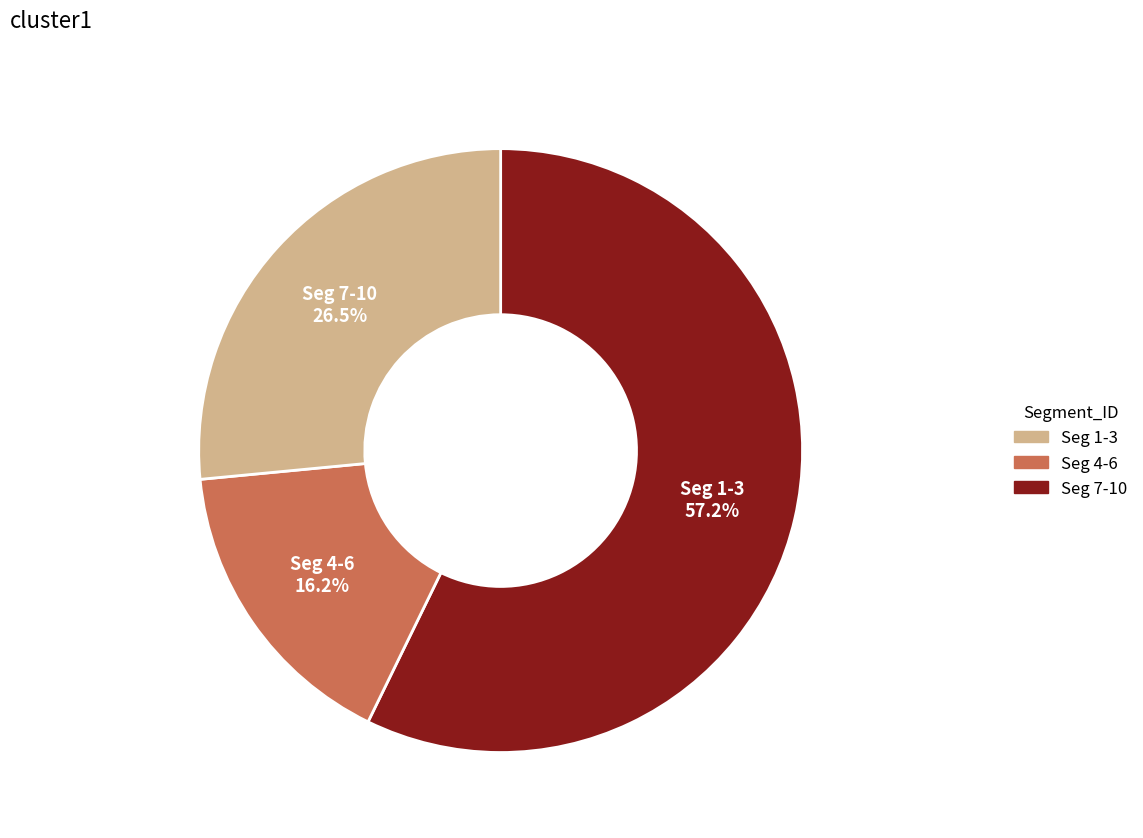

Is there a majority slice in this chart?

Yes